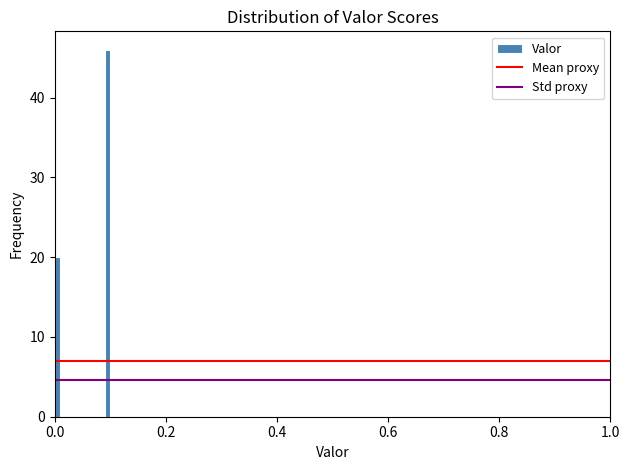

Read against the x-axis, roughly where is the centre of the tallest bar?

0.10